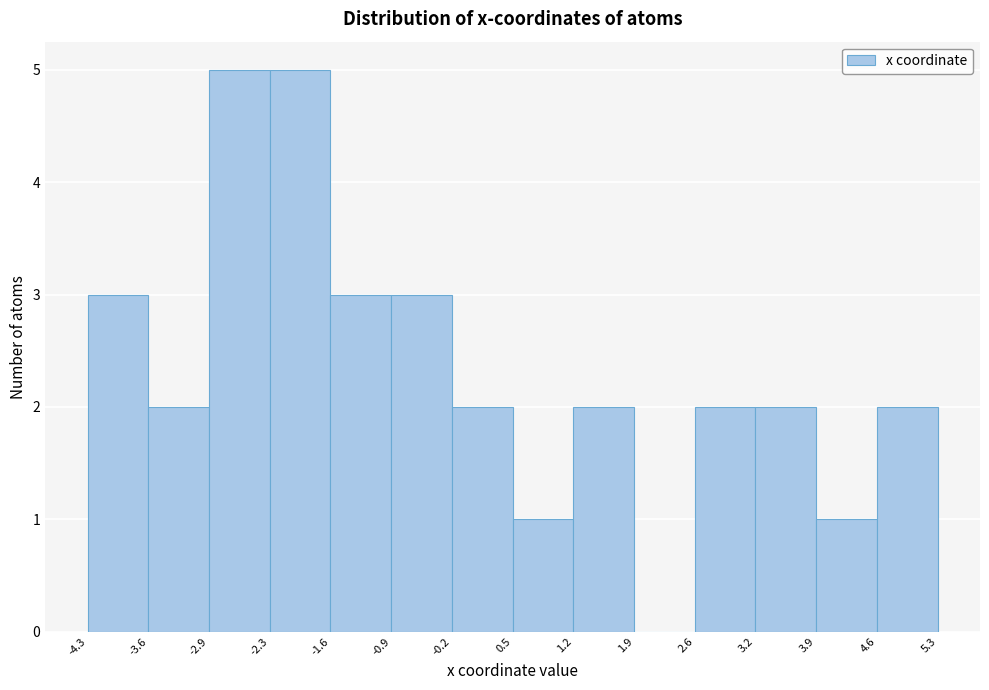

Reading left to right, transcribe this chart: for each bar, give the range it covers on the x-axis and its height. The values are not printed on the chart, so give them approximately, as read against the axis.

-4.3 to -3.6: 3
-3.6 to -2.9: 2
-2.9 to -2.3: 5
-2.3 to -1.6: 5
-1.6 to -0.9: 3
-0.9 to -0.2: 3
-0.2 to 0.5: 2
0.5 to 1.2: 1
1.2 to 1.9: 2
1.9 to 2.6: 0
2.6 to 3.2: 2
3.2 to 3.9: 2
3.9 to 4.6: 1
4.6 to 5.3: 2